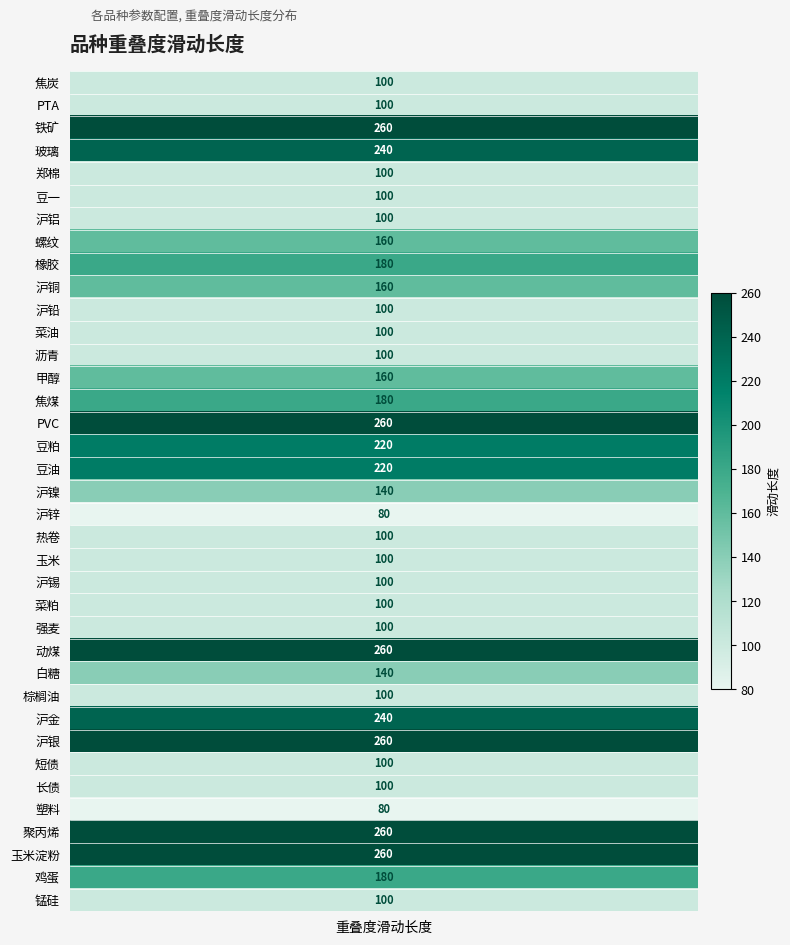

Reading left to right, list all the values displayed in this chart.

J.DCE=100	TA.CZC=100	I.DCE=260	FG.CZC=240	CF.CZC=100	A.DCE=100	AL.SHF=100	RB.SHF=160	RU.SHF=180	CU.SHF=160	PB.SHF=100	OI.CZC=100	BU.SHF=100	MA.CZC=160	JM.DCE=180	V.DCE=260	M.DCE=220	Y.DCE=220	NI.SHF=140	ZN.SHF=80	HC.SHF=100	C.DCE=100	SN.SHF=100	RM.CZC=100	WH.CZC=100	ZC.CZC=260	SR.CZC=140	P.DCE=100	AU.SHF=240	AG.SHF=260	TF.CFE=100	T.CFE=100	L.DCE=80	PP.DCE=260	CS.DCE=260	JD.DCE=180	SM.CZC=100